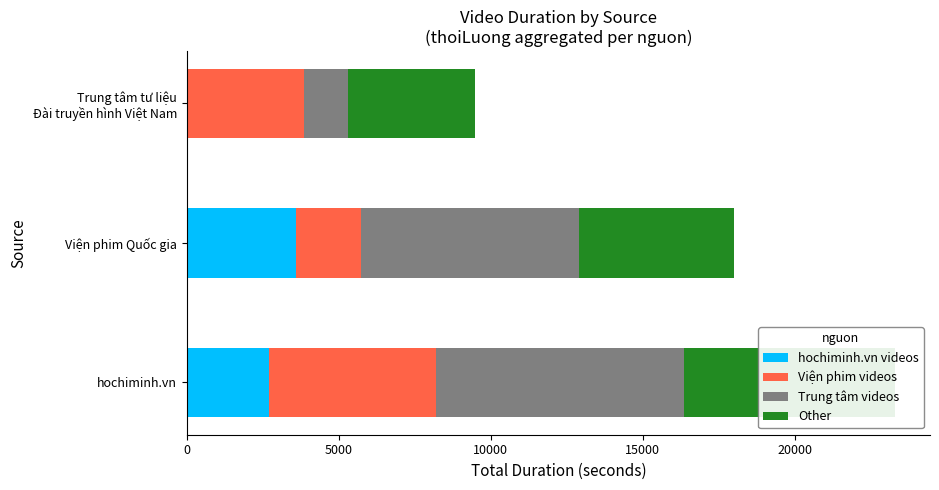

Which series has the largest total across all categories?

Trung tâm videos